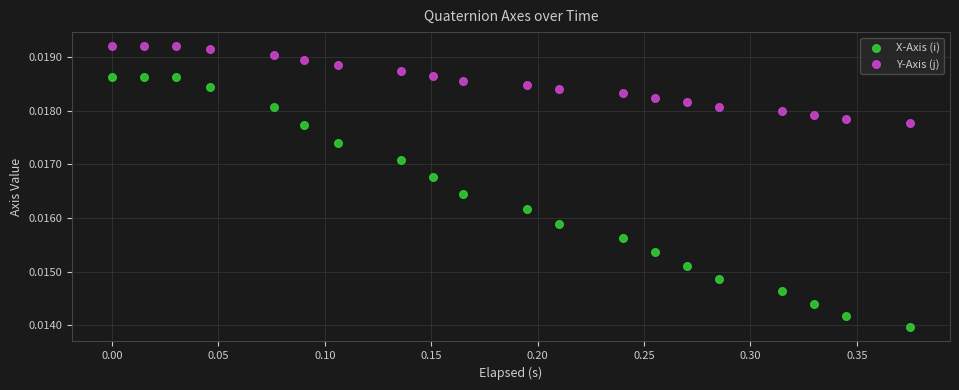

Which series reaches the minimum Y coordinate?

X-Axis (i)